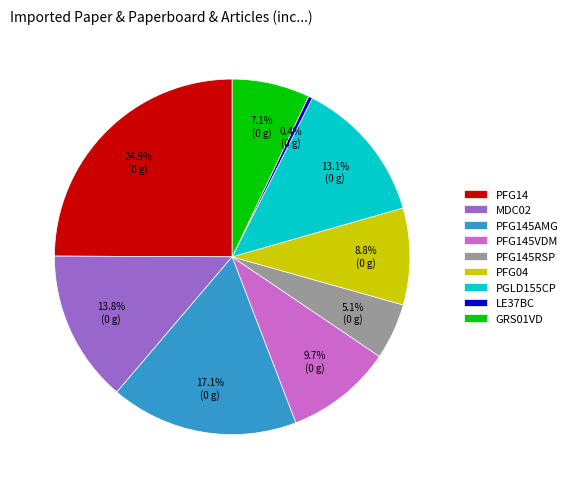

What portion of the pie excludes MDC02?

86.2%